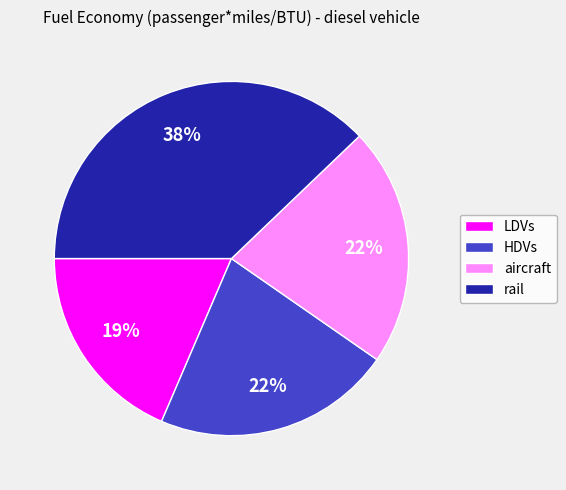

Does HDVs account for over 50% of the chart?

No